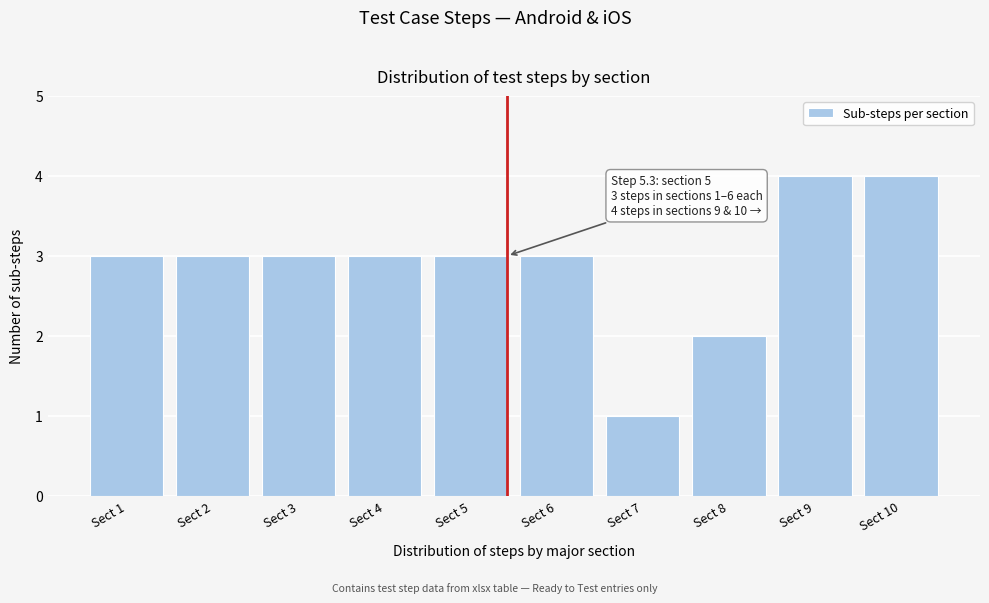

Reading left to right, transcribe all the data shown in this chart.

Sect 1=3	Sect 2=3	Sect 3=3	Sect 4=3	Sect 5=3	Sect 6=3	Sect 7=1	Sect 8=2	Sect 9=4	Sect 10=4